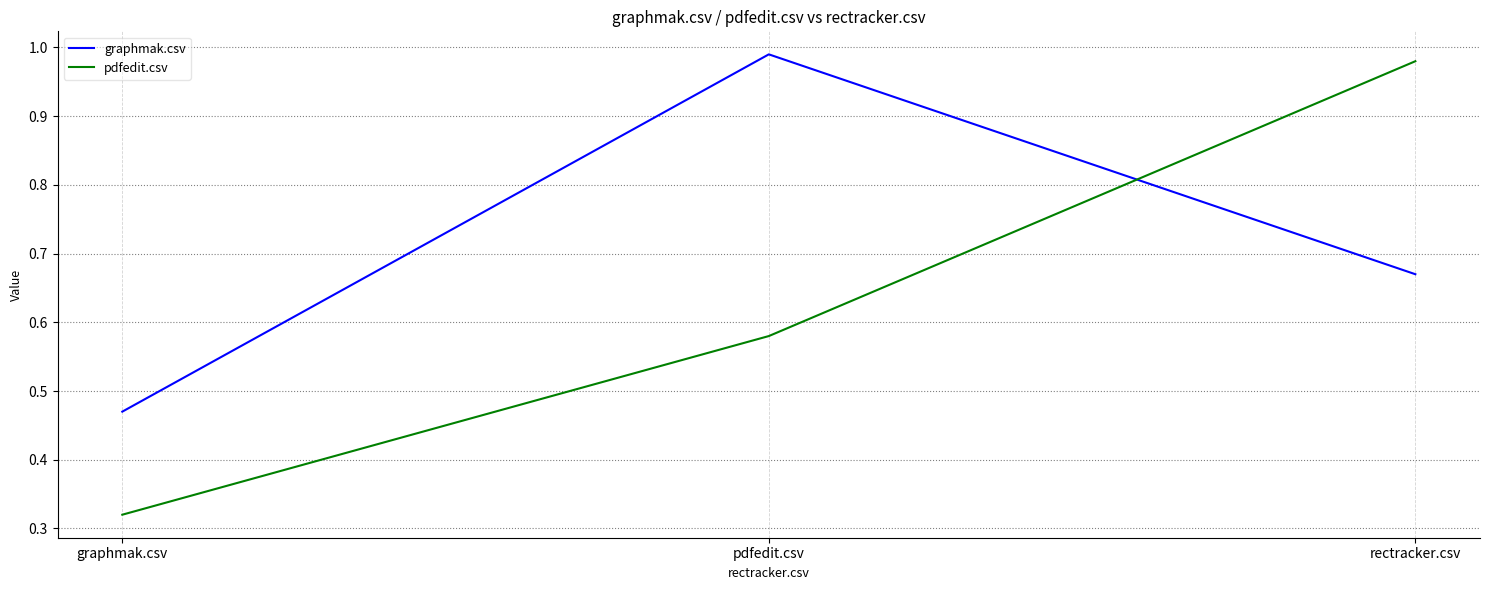

What is the sum of all graphmak.csv values?

2.1